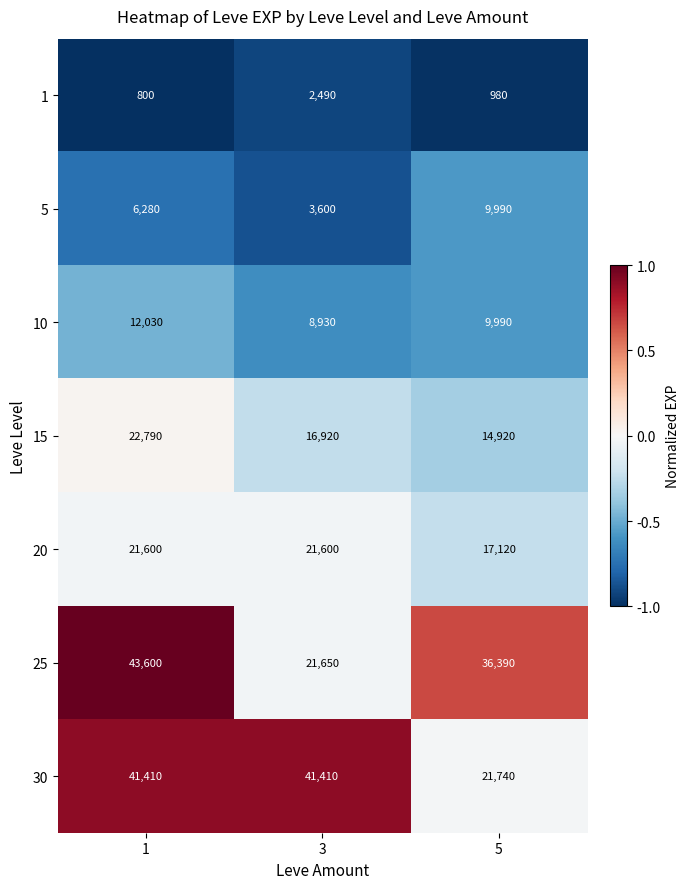

True or false: 5 has a value of 2469 at 3.

False